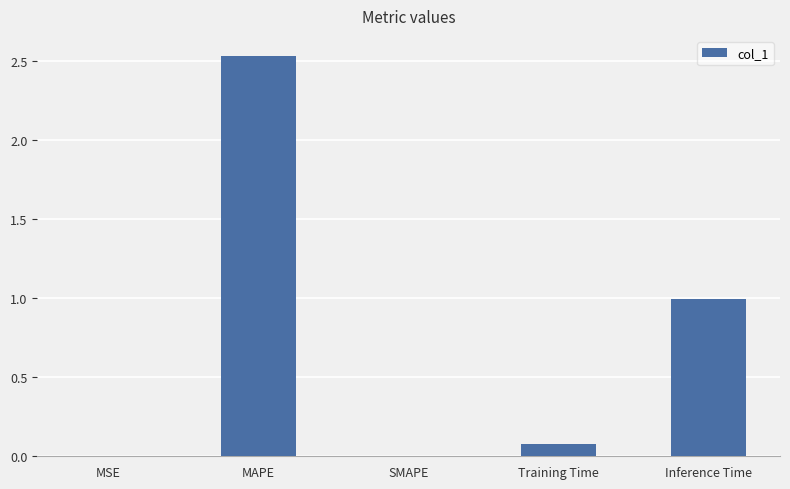

What is the sum of all values?

3.6